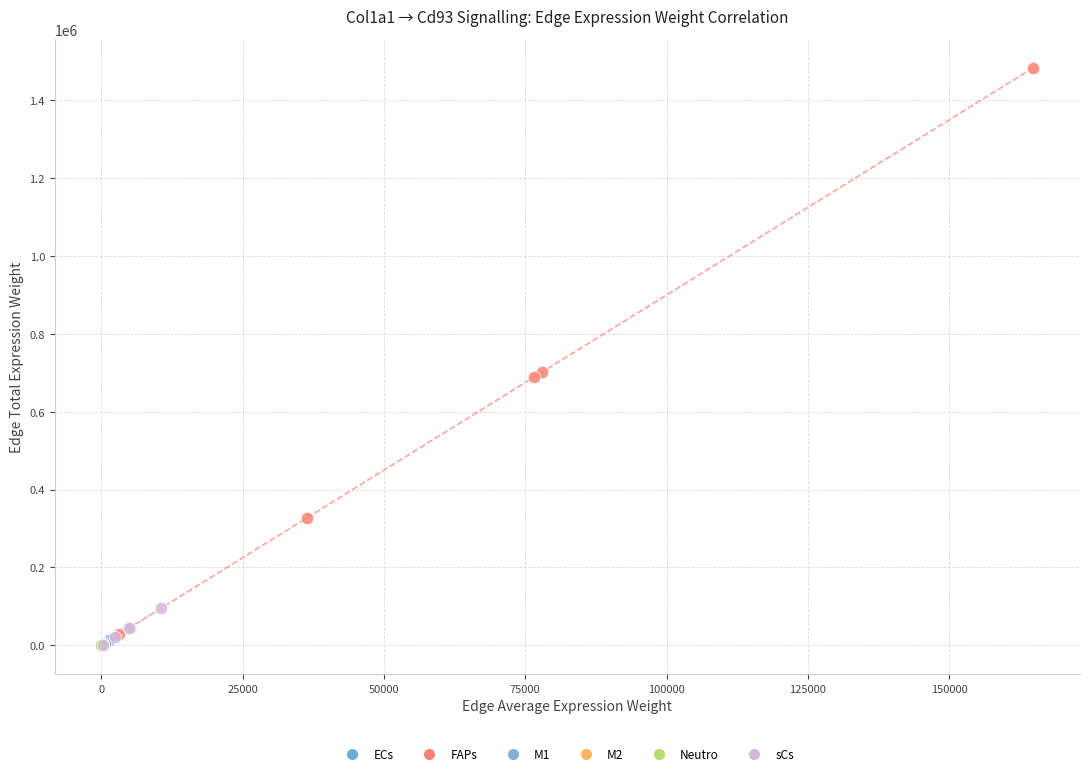

Which series has the widest spread of Y values?

FAPs